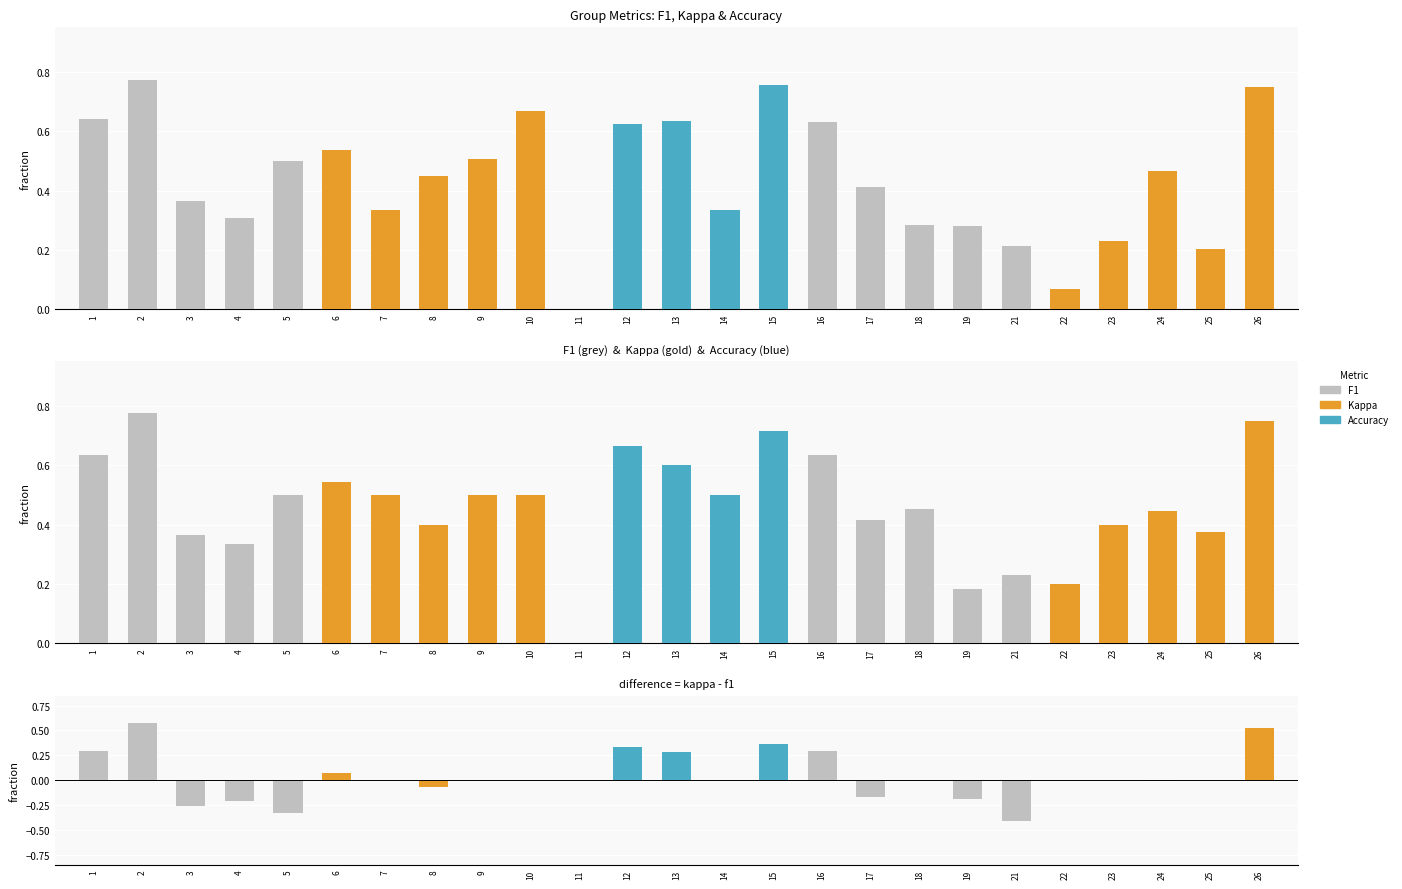

Which has a higher value, 26 or 5?

26